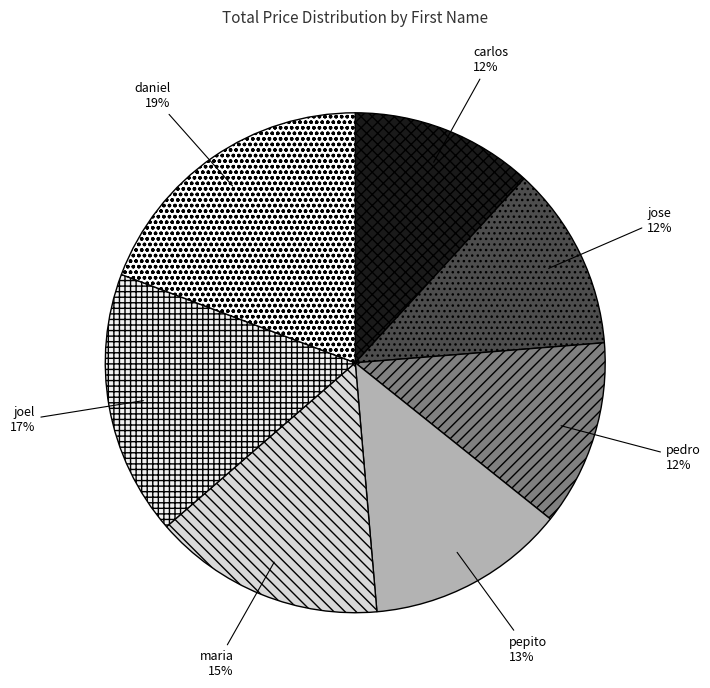

How many segments does this pie chart have?

7